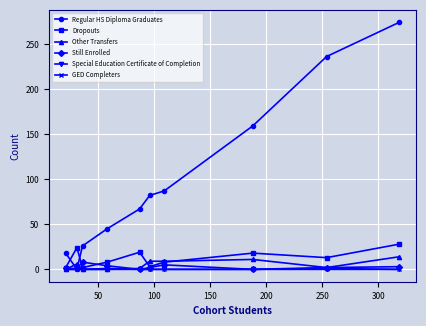

Which series has the largest range (max minus min)?

Regular HS Diploma Graduates